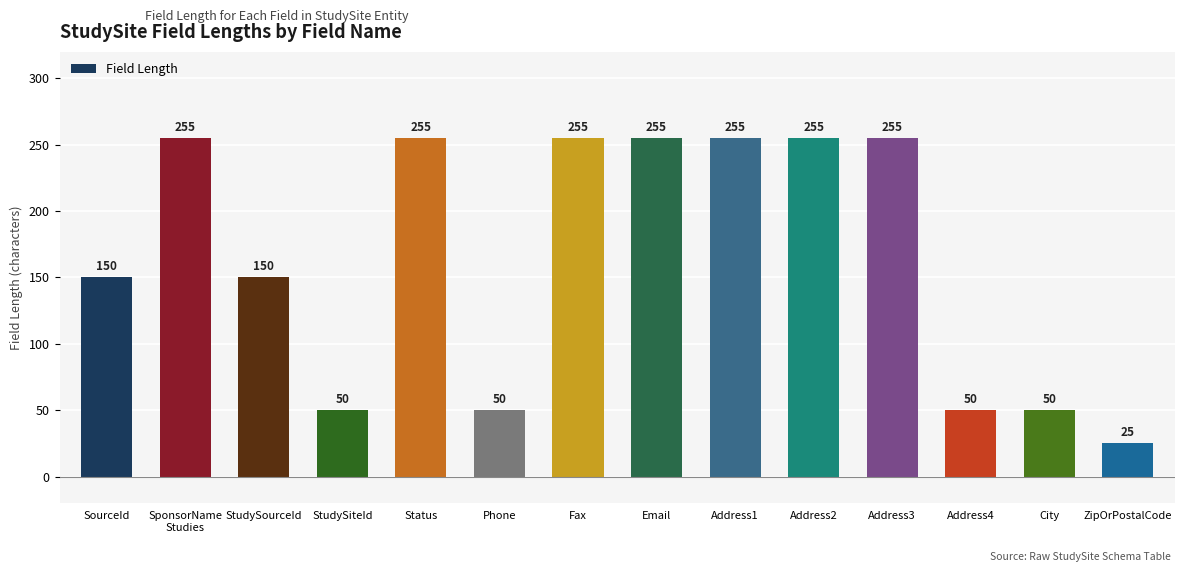

True or false: the data shows 421 at Fax.

False